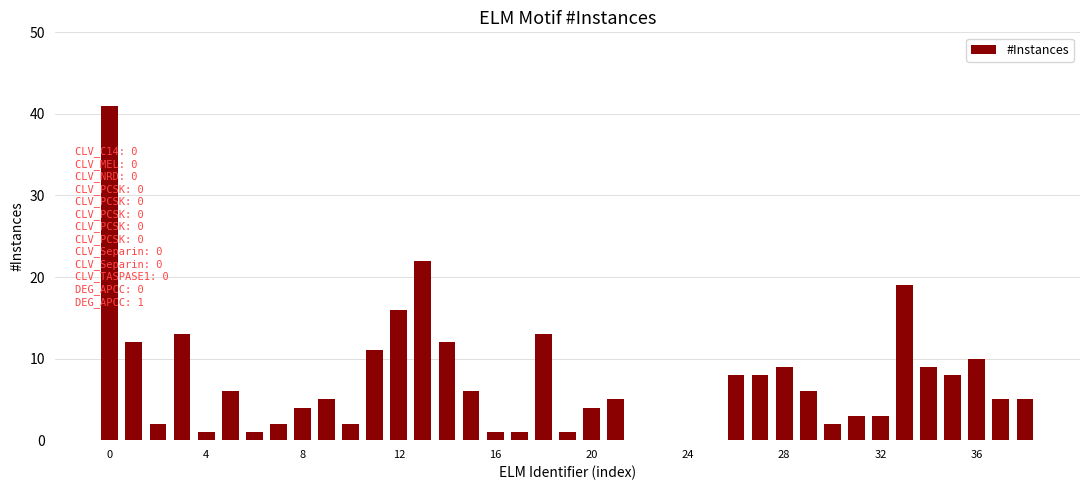

Reading right to left, what are all the values shown in this chart?

5	5	10	8	9	19	3	3	2	6	9	8	8	0	0	0	0	5	4	1	13	1	1	6	12	22	16	11	2	5	4	2	1	6	1	13	2	12	41